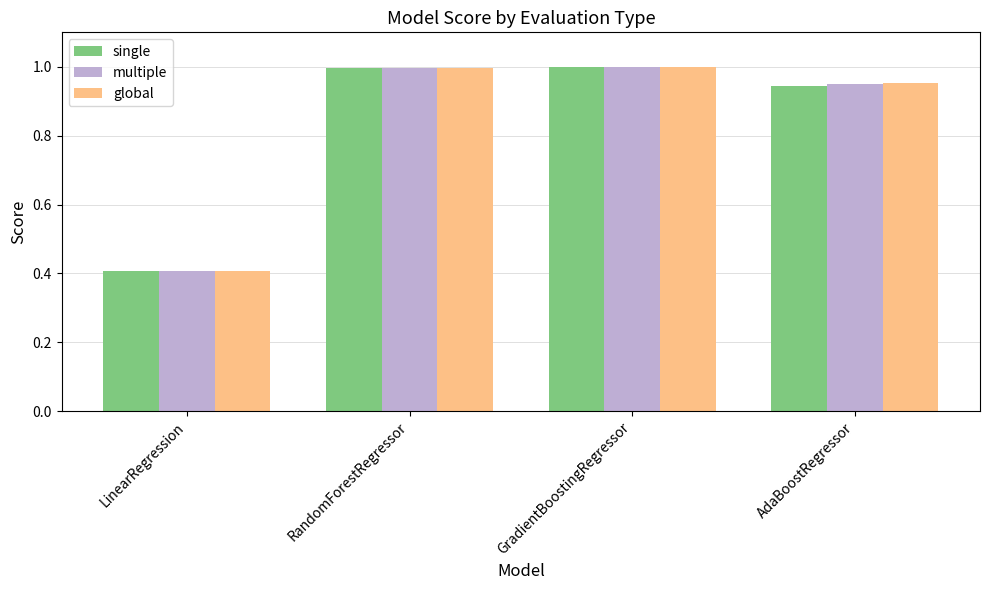

What is the lowest value of the global series?

0.4